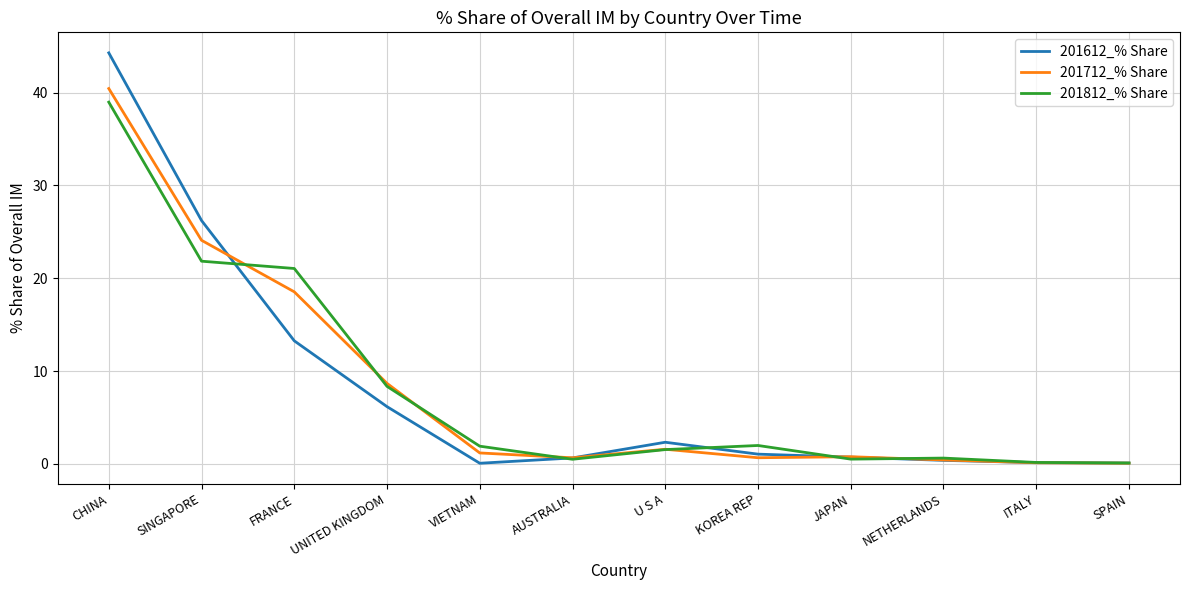

True or false: 201612_% Share has more than 0 points higher than both neighbors.

True